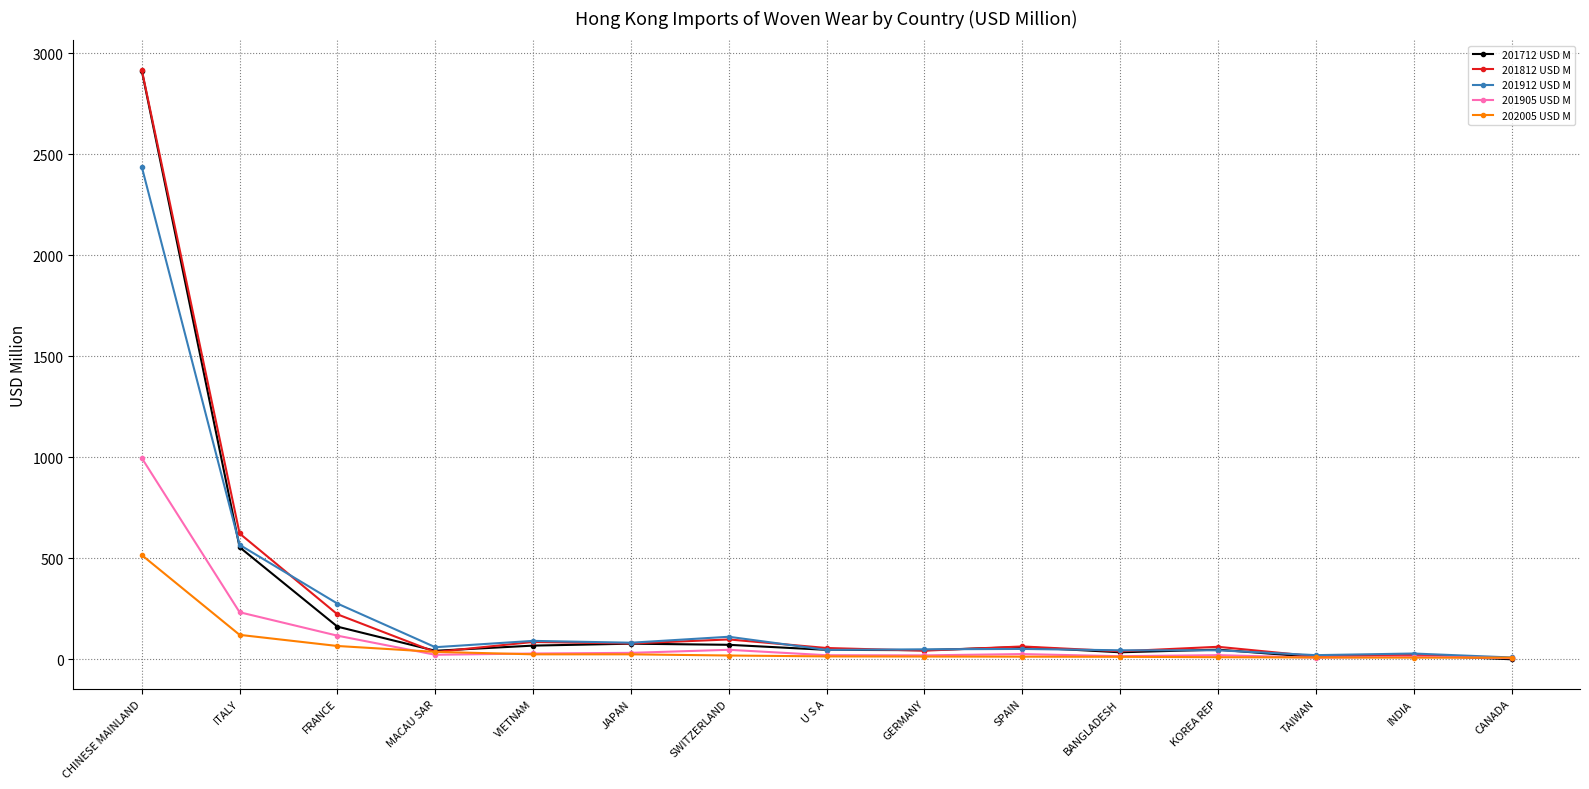

Is it true that 201905 USD M equals 117.5 at FRANCE?

True